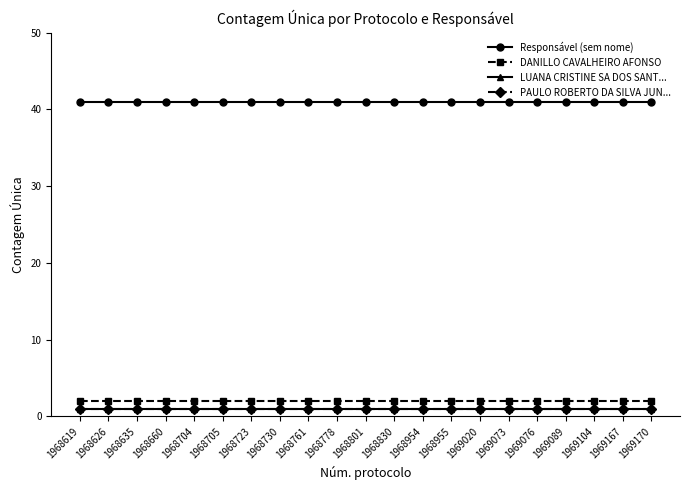

What is the sum of the LUANA CRISTINE SA DOS SANT... values at 1969170 and 1969073?

2